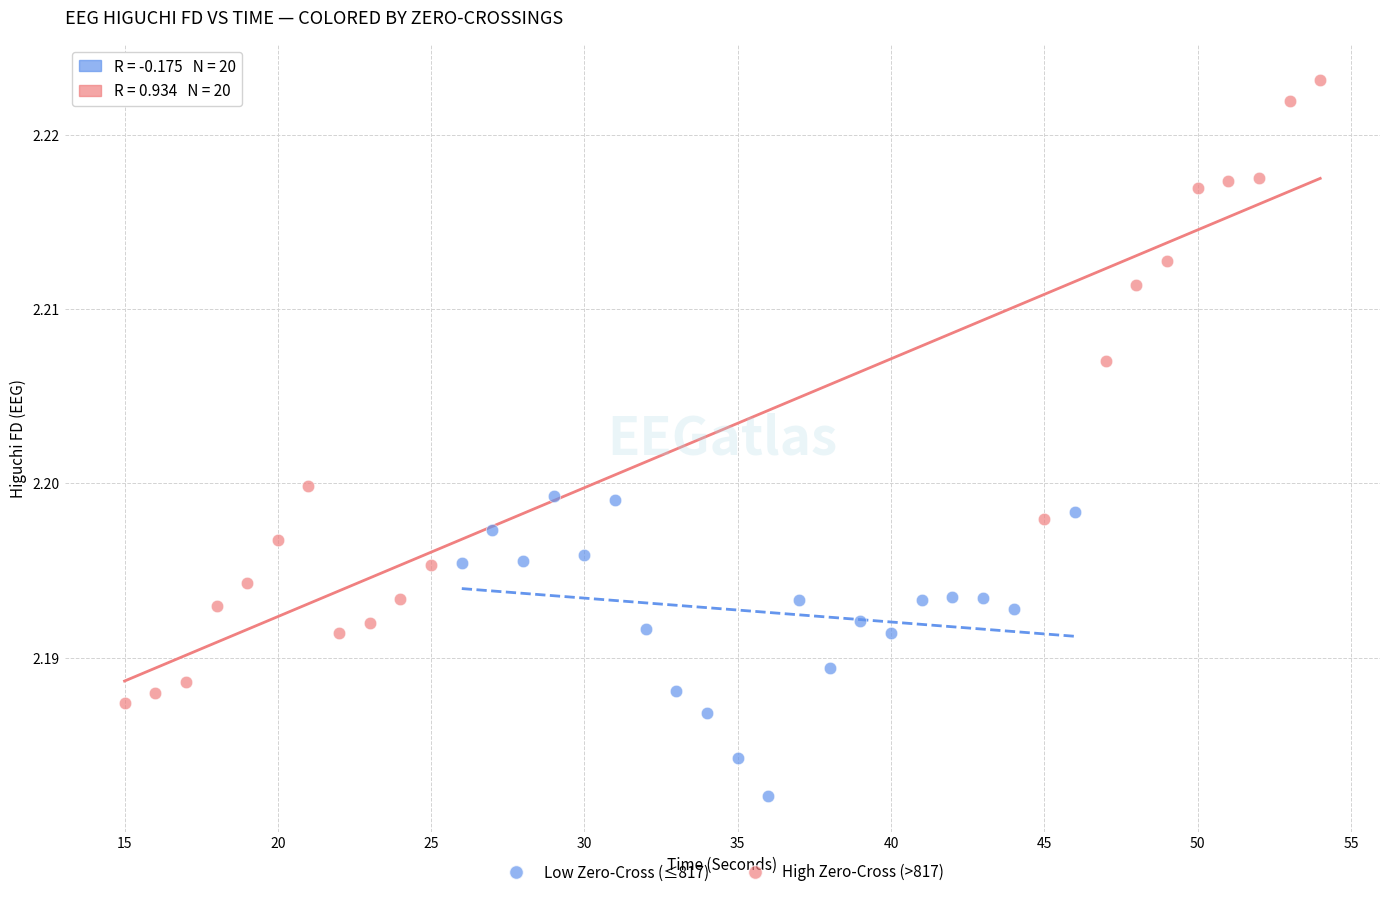

What are all the series names shown in the legend?

Low Zero-Cross (≤817), High Zero-Cross (>817)